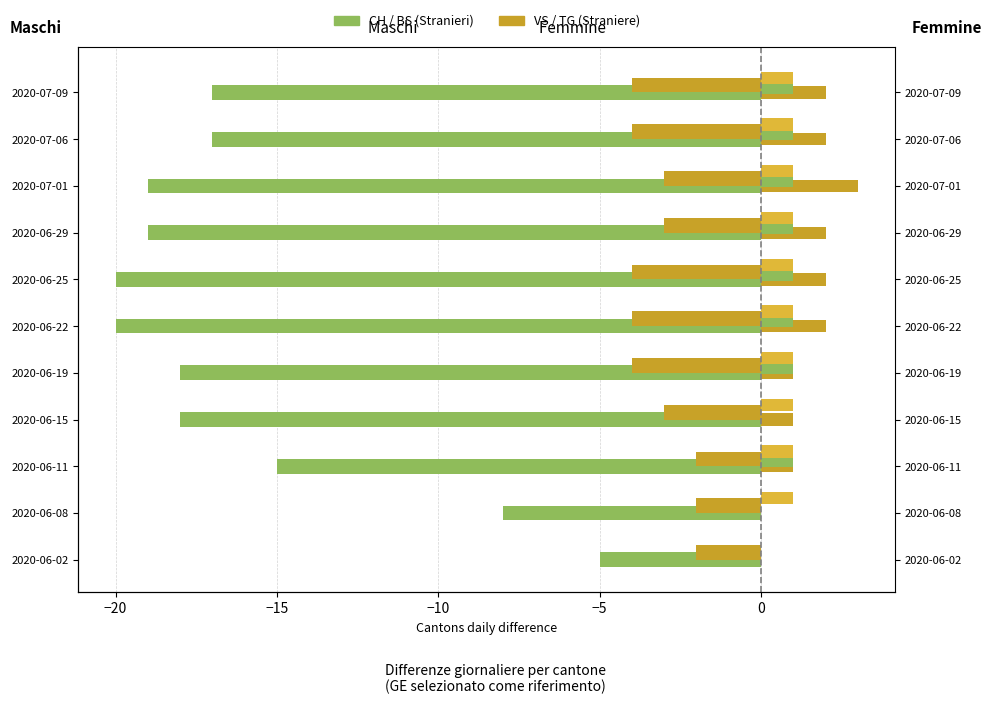

What is the difference between the maximum and minimum values in the BS (pos) series?

3.0